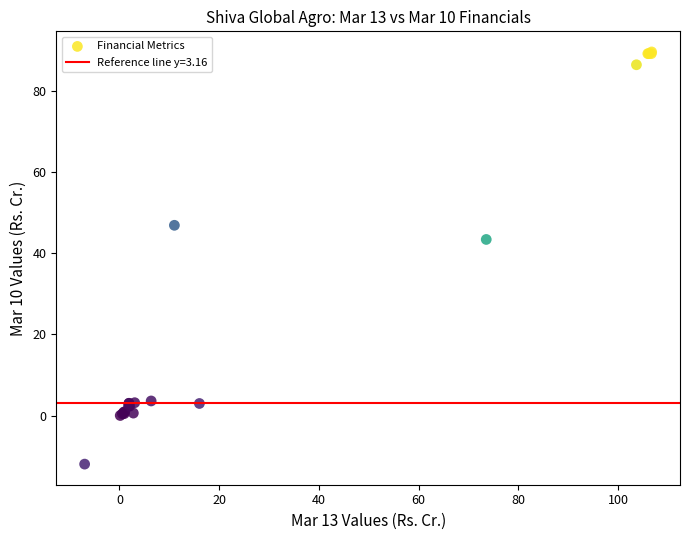

What Y value in the scatter plot is closest to 38?

43.4